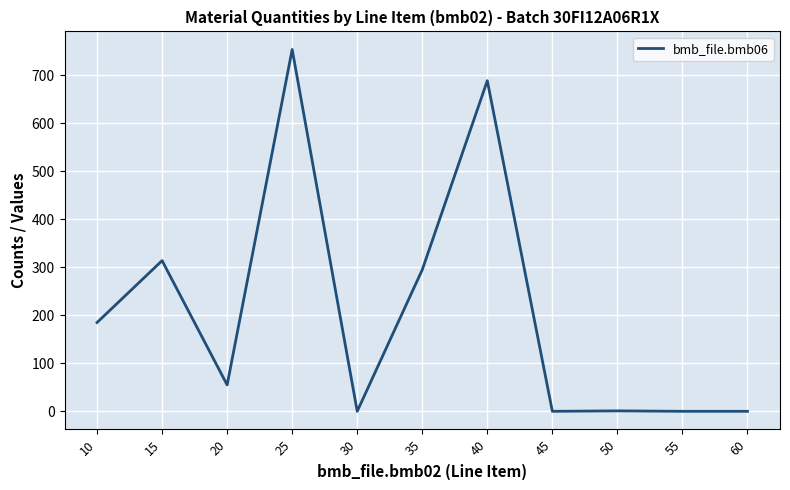

Where is the first local maximum?

15